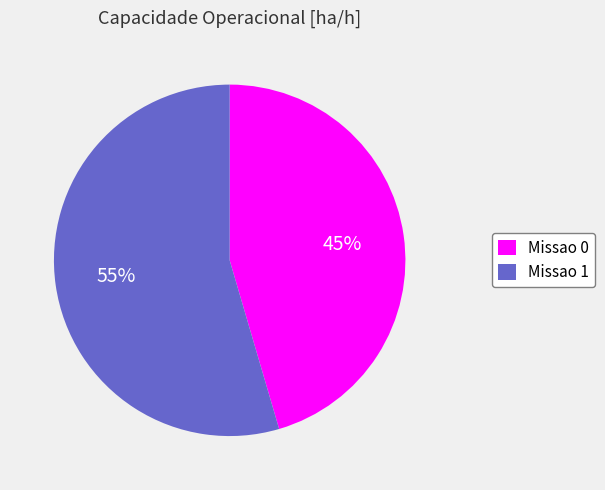

To the nearest percent, what is the average slice percentage?

50%